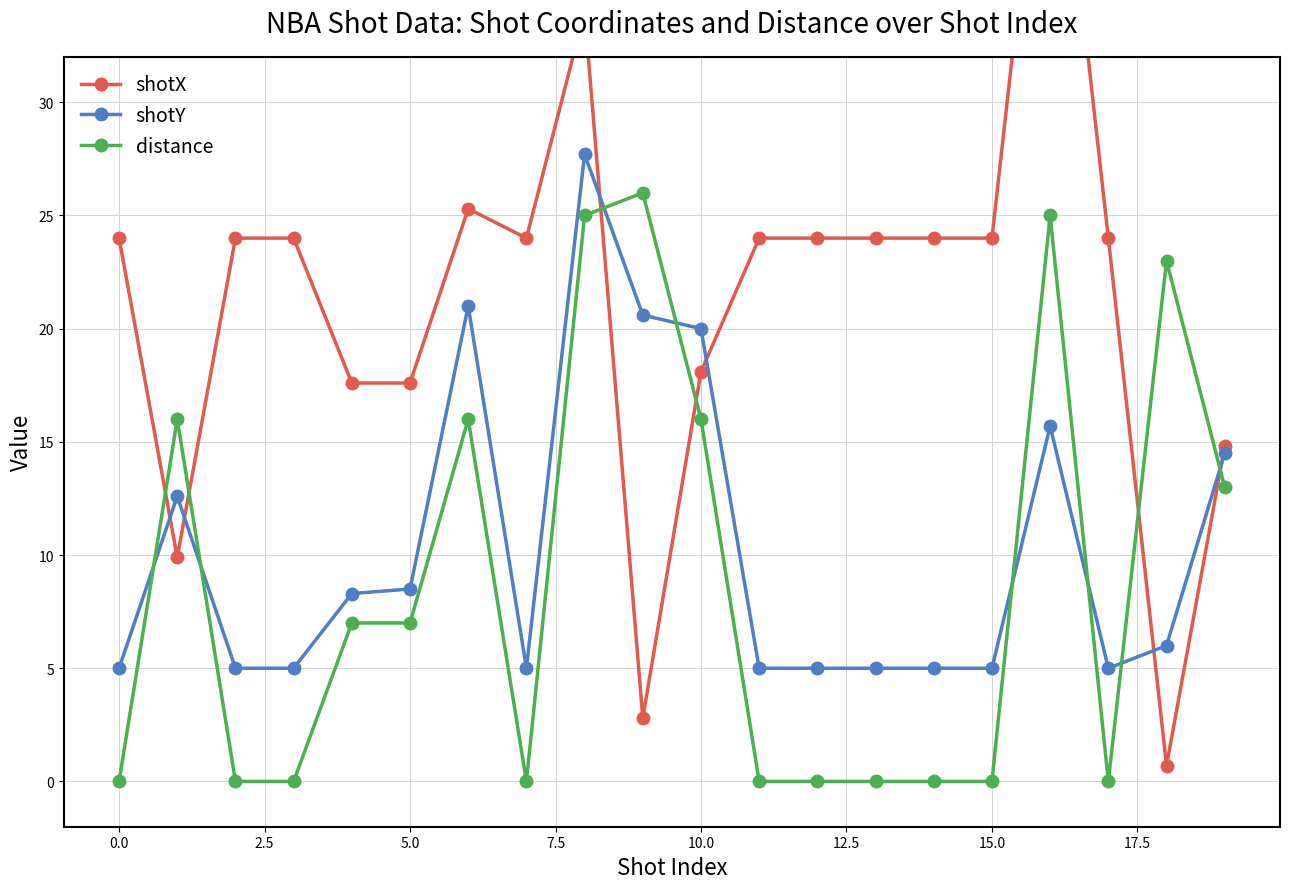

The shotY series shows 1.2 at 17. True or false?

False